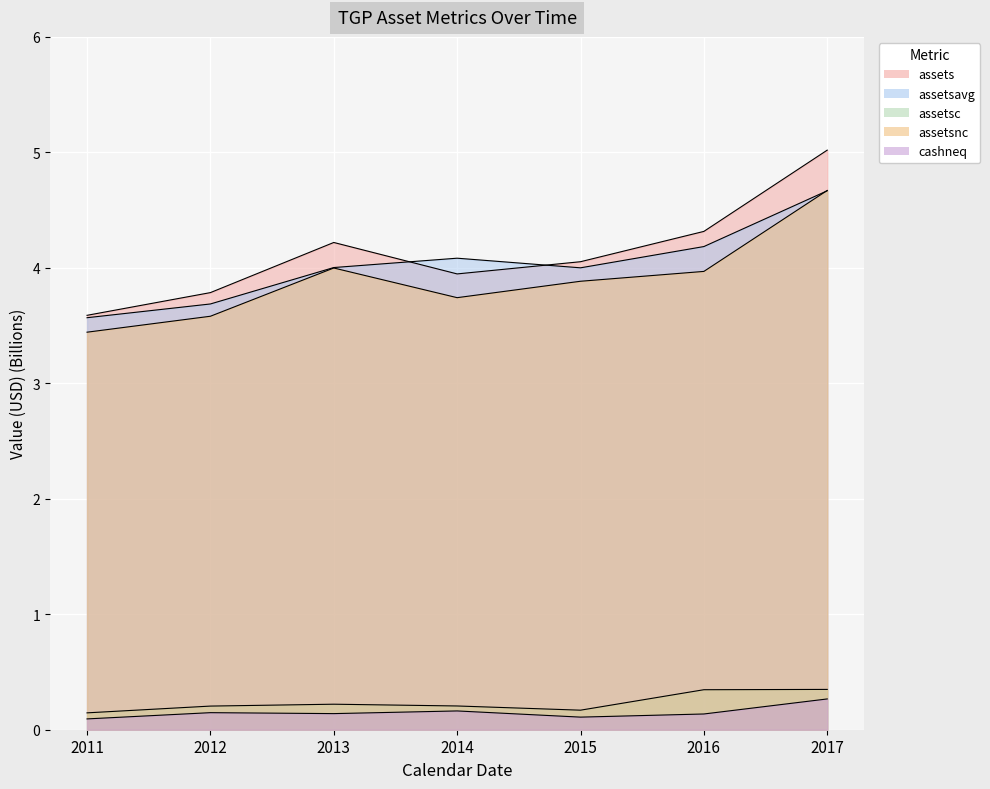

True or false: assetsc has a value of 0.2 at 2015.

True